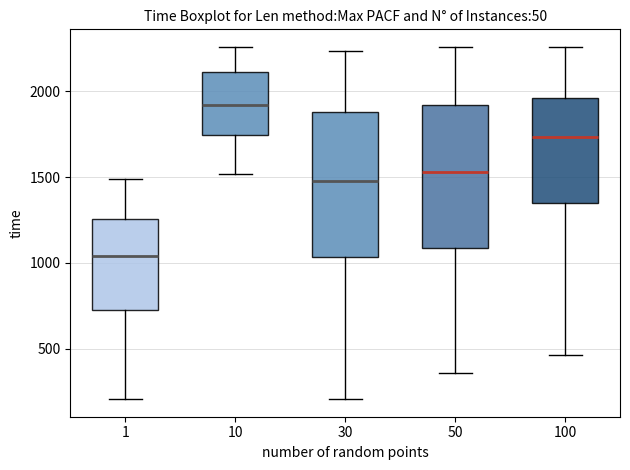

Where does the lower whisker of the box at x = 30 end on the y-axis? The values are not printed on the chart, so give them approximately, as read against the axis.

200